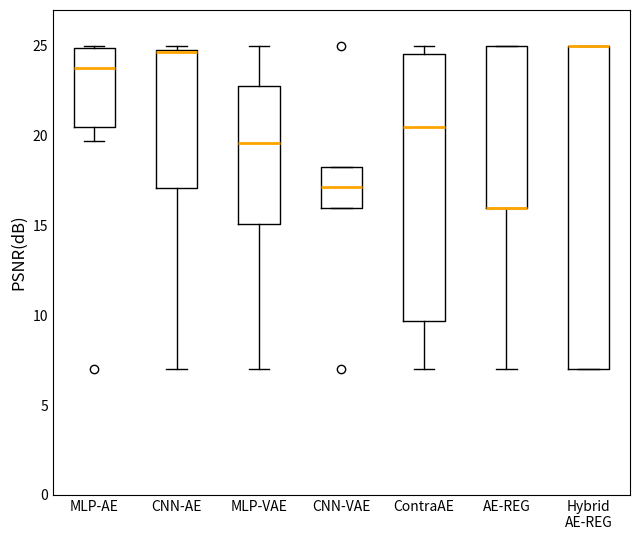

Reading left to right, read every box against the y-axis: the position of its median line, the range the box covers, and the ends of its whiskers. The values are not printed on the chart, so give them approximately, as read against the axis.

MLP-AE: median 24.0, box 20.5 to 25.0, whiskers 19.5 to 25.0
CNN-AE: median 24.5, box 17.0 to 25.0, whiskers 7.0 to 25.0 (just above the box's upper edge)
MLP-VAE: median 19.5, box 15.0 to 23.0, whiskers 7.0 to 25.0
CNN-VAE: median 17.0, box 16.0 to 18.5, whiskers 16.0 to 18.5
ContraAE: median 20.5, box 9.5 to 24.5, whiskers 7.0 to 25.0
AE-REG: median 16.0 (drawn on the box's lower edge), box 16.0 to 25.0, whiskers 7.0 to 25.0
Hybrid AE-REG: median 25.0 (drawn on the box's upper edge), box 7.0 to 25.0, whiskers 7.0 to 25.0